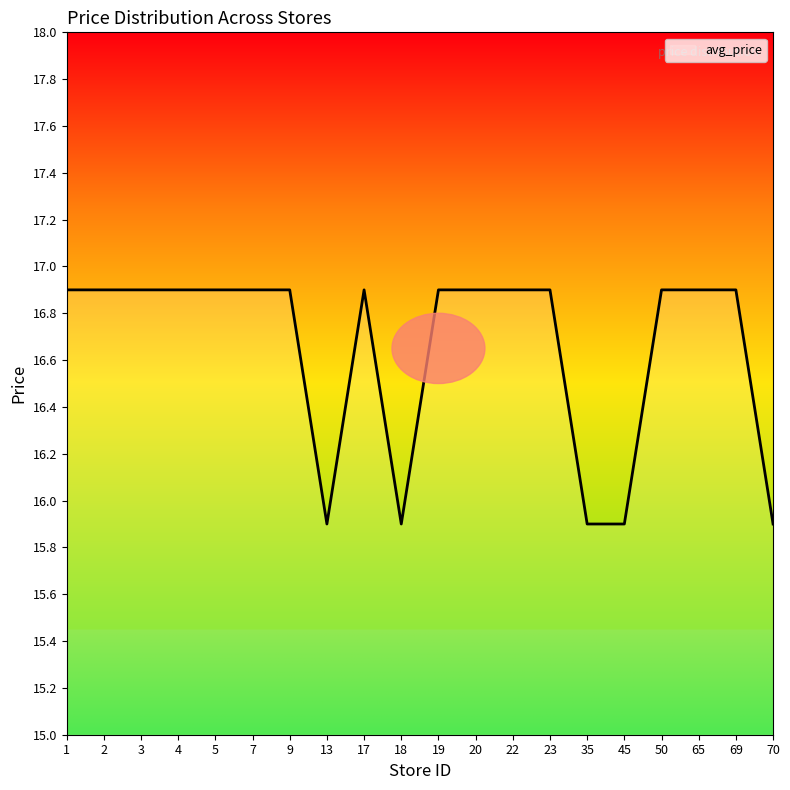

What is the change in value from 45 to 69?

+1.0